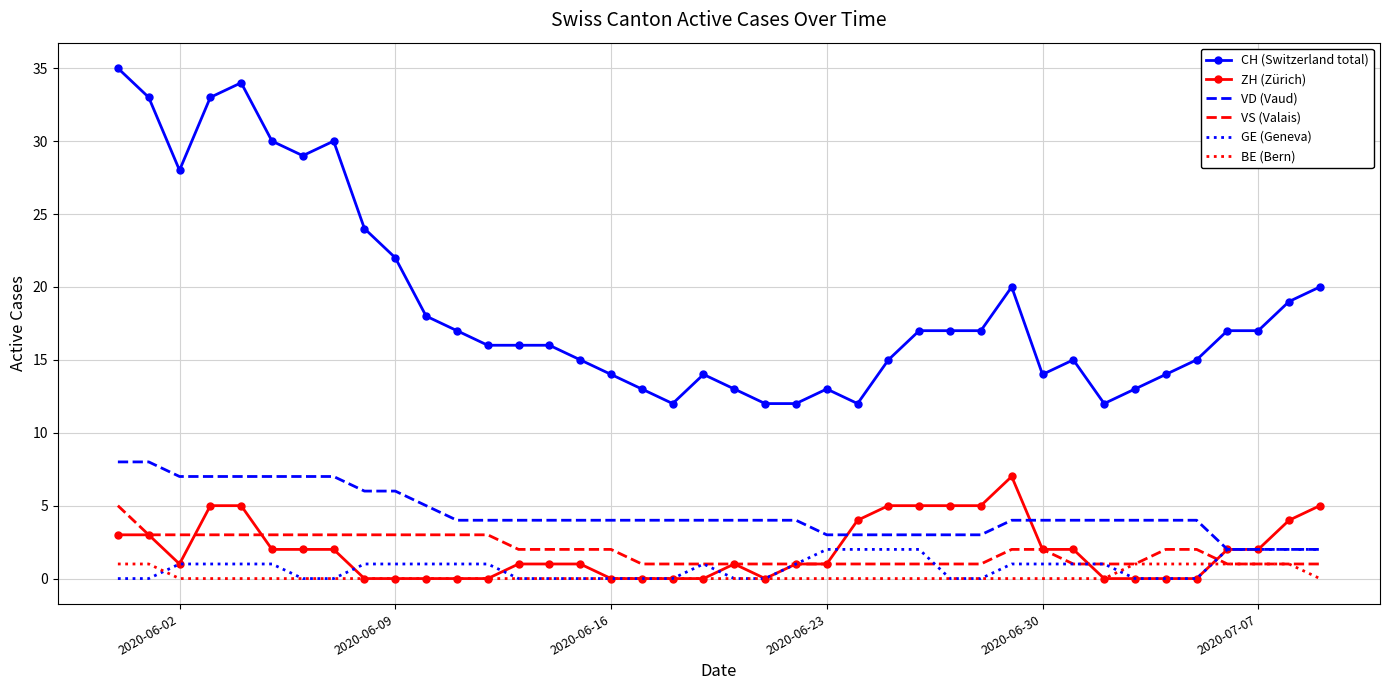

What is the maximum value for VD (Vaud)?

8